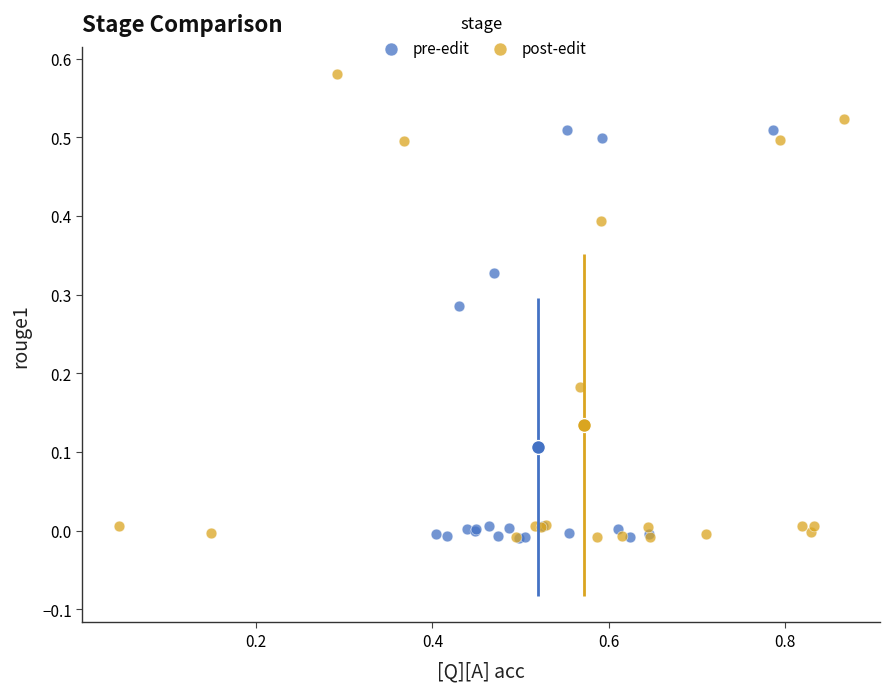

Which series reaches the maximum Y coordinate?

post-edit